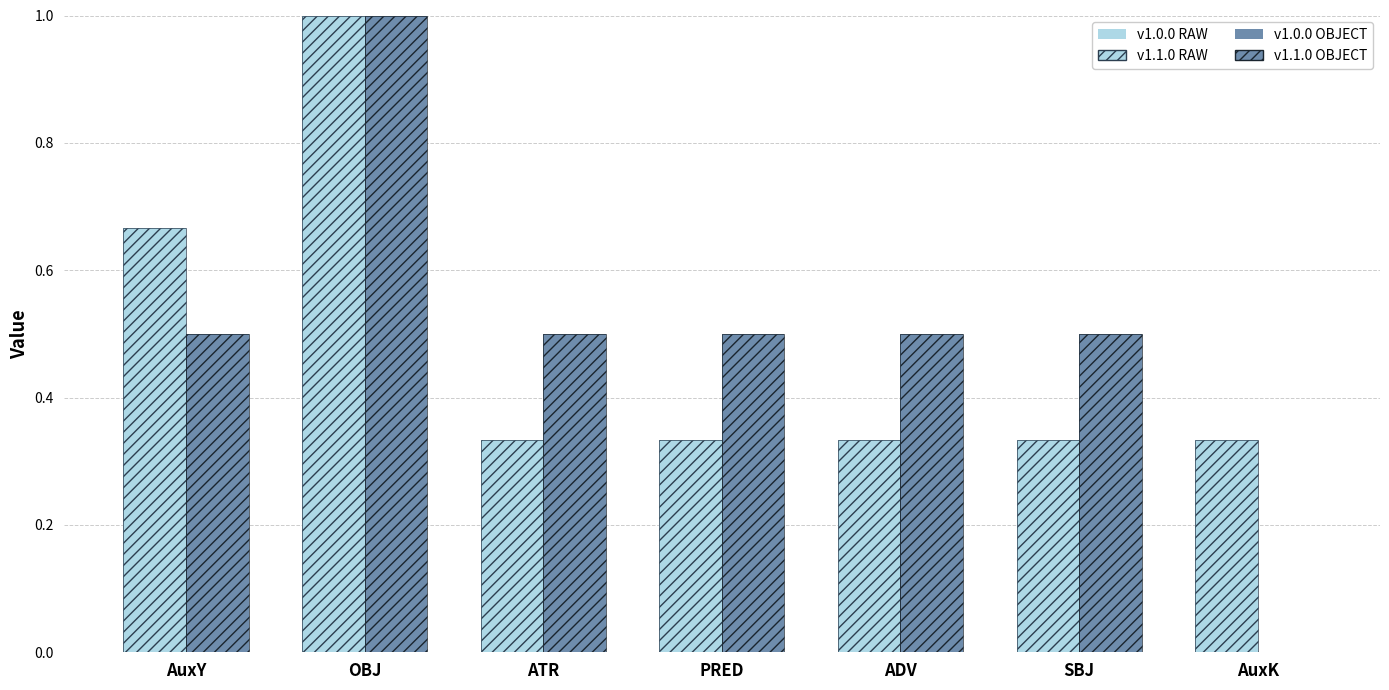

What position from the left is AuxY?

1